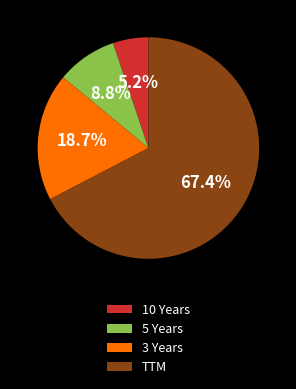

Combined, do 3 Years and 10 Years account for over 50%?

No